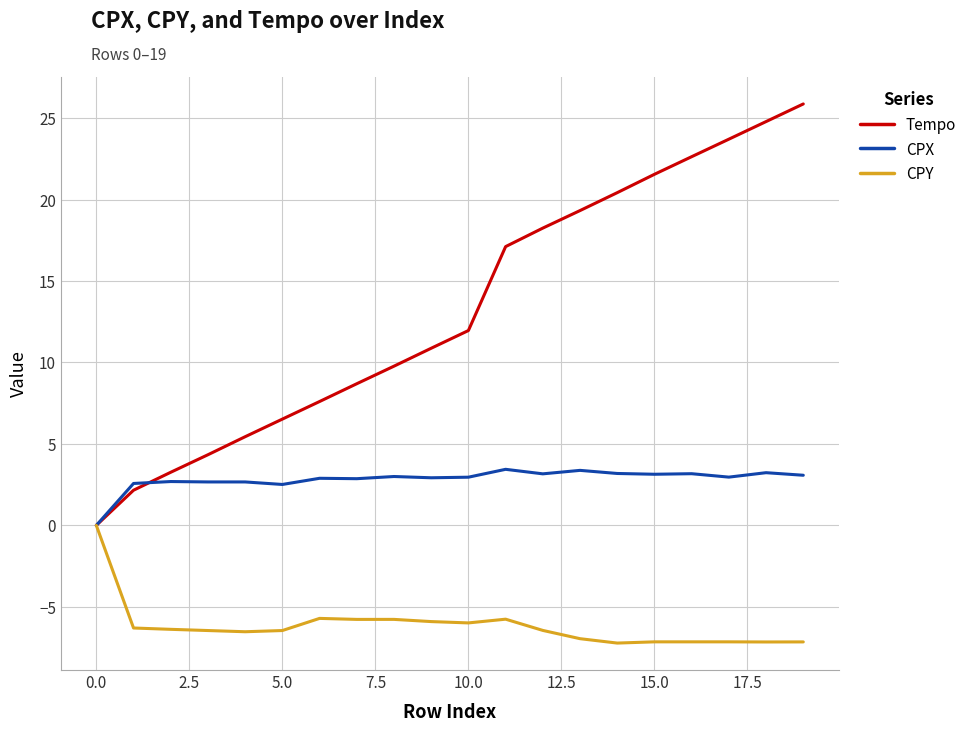

What is the difference between the second highest and second lowest values in the Tempo series?

22.6